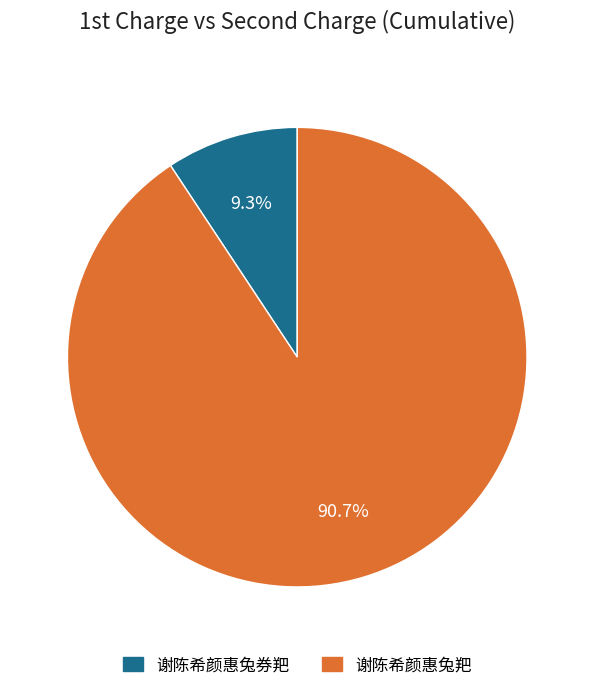

Which slice is the smallest?

谢陈希颜惠兔券羓